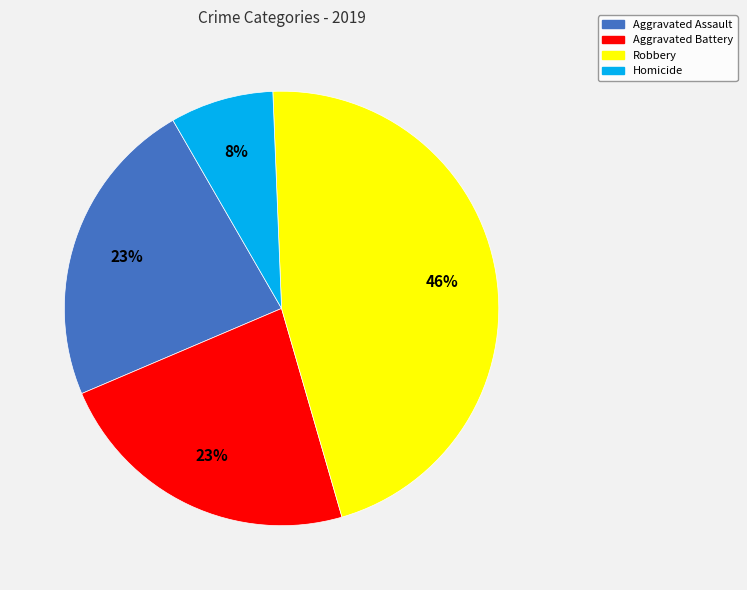

How many slices are in this pie chart?

4